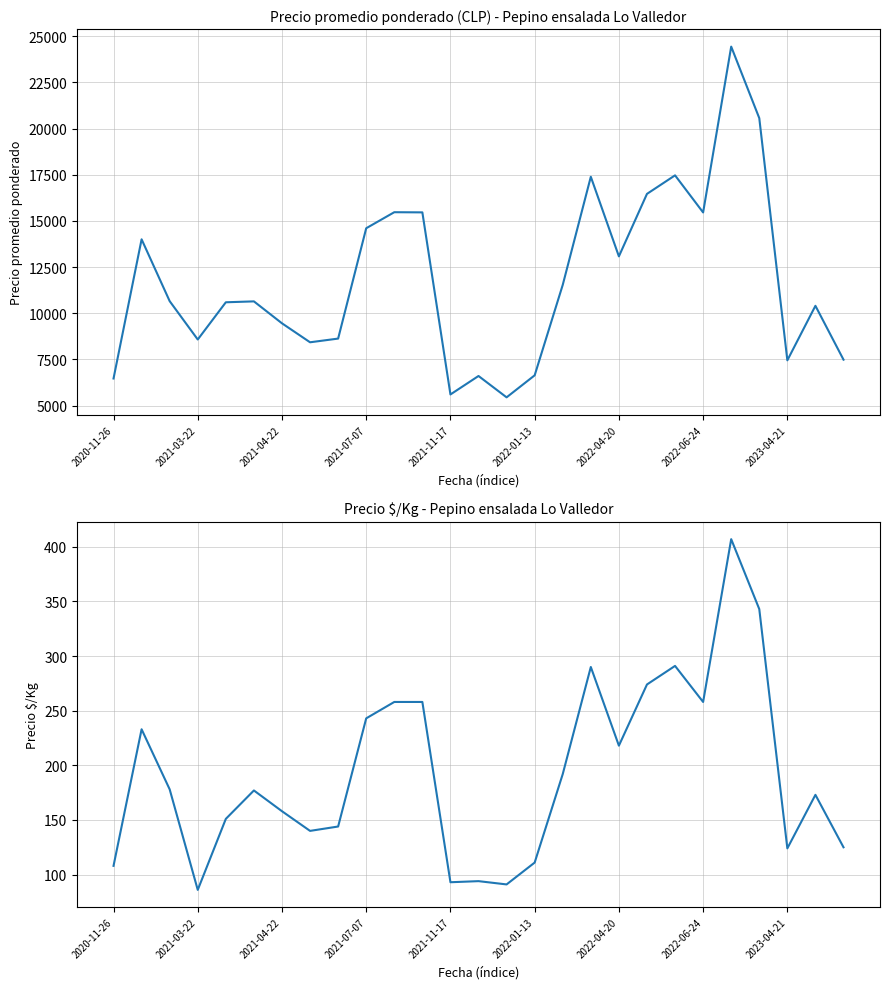

What is the total value across all series at 16?

11725